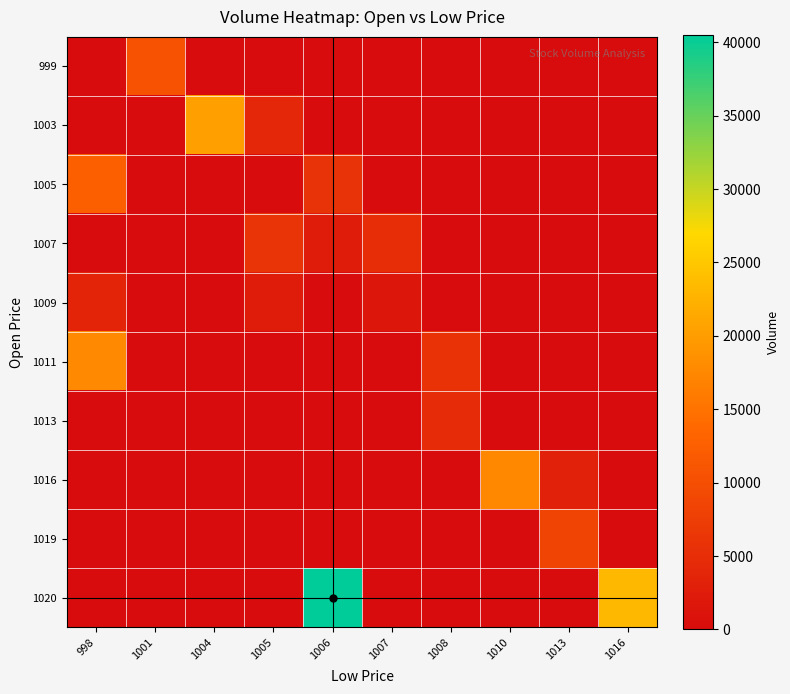

At 1016, list the series in order from smallest to largest.

999, 1003, 1005, 1007, 1009, 1011, 1013, 1016, 1019, 1020